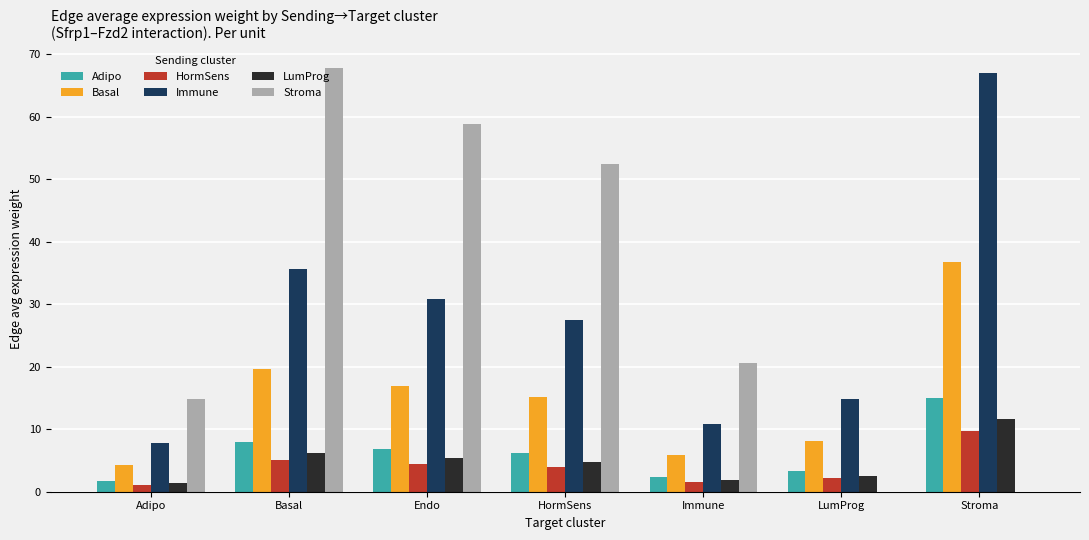

Reading right to left, list all the values displayed in this chart.

Adipo: 15.0	3.3	2.4	6.1	6.9	8.0	1.7
Basal: 36.8	8.1	6.0	15.1	17.0	19.6	4.3
HormSens: 9.7	2.1	1.6	4.0	4.5	5.1	1.1
Immune: 66.9	14.8	10.8	27.5	30.9	35.6	7.7
LumProg: 11.6	2.6	1.9	4.8	5.4	6.2	1.3
Stroma: 0.0	0.0	20.7	52.5	58.9	67.9	14.8